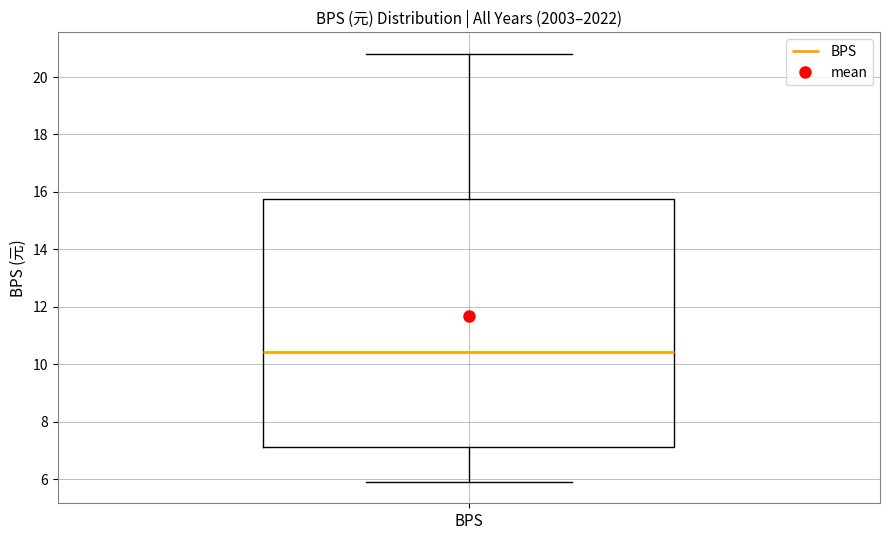

Transcribe this box plot: give where the median line is, the range the box spans, and where the two whiskers end, as read against the y-axis. The values are not printed on the chart, so give them approximately, as read against the axis.

median 10.4, box 7.2 to 15.8, whiskers 6.0 to 20.8